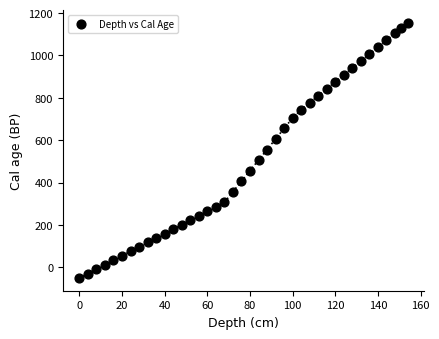

What is the range of Y values (max minus min)?

1205.4